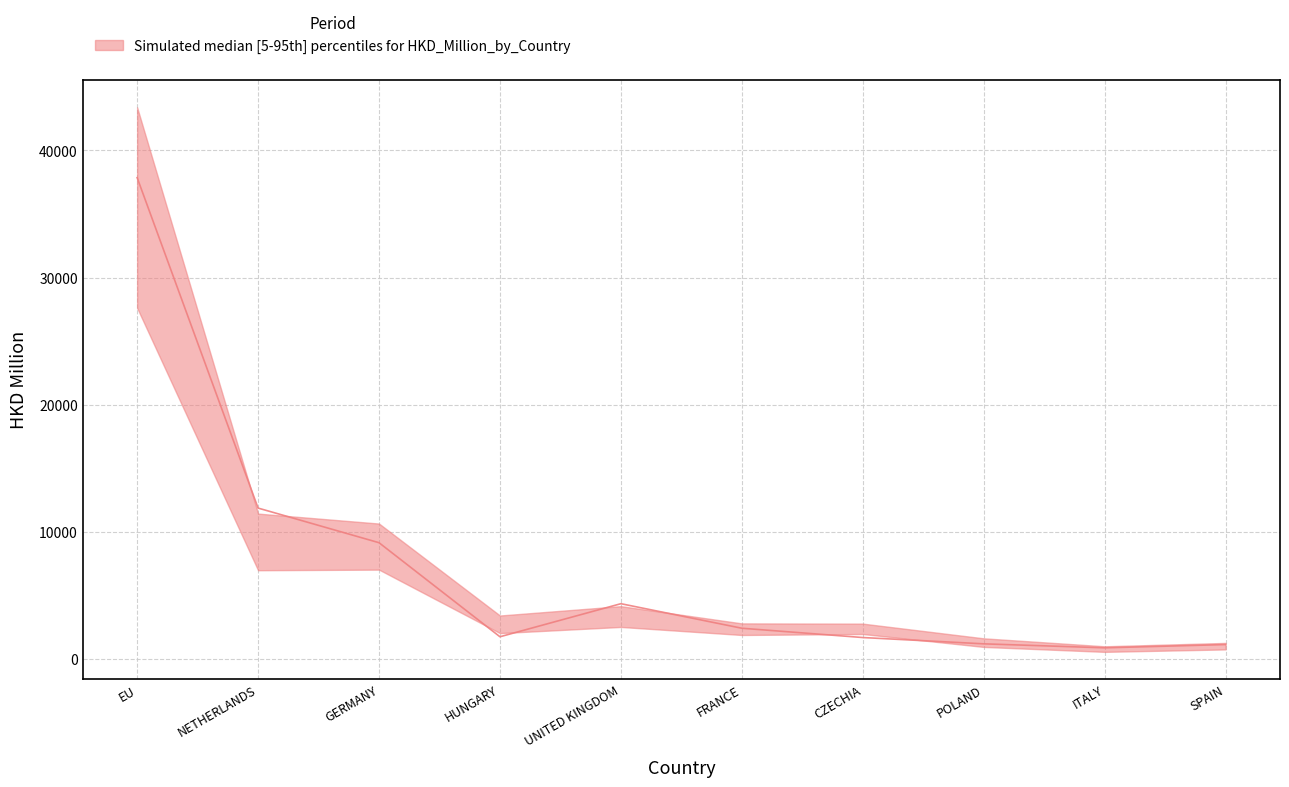

What is the greatest value displayed?

43386.5